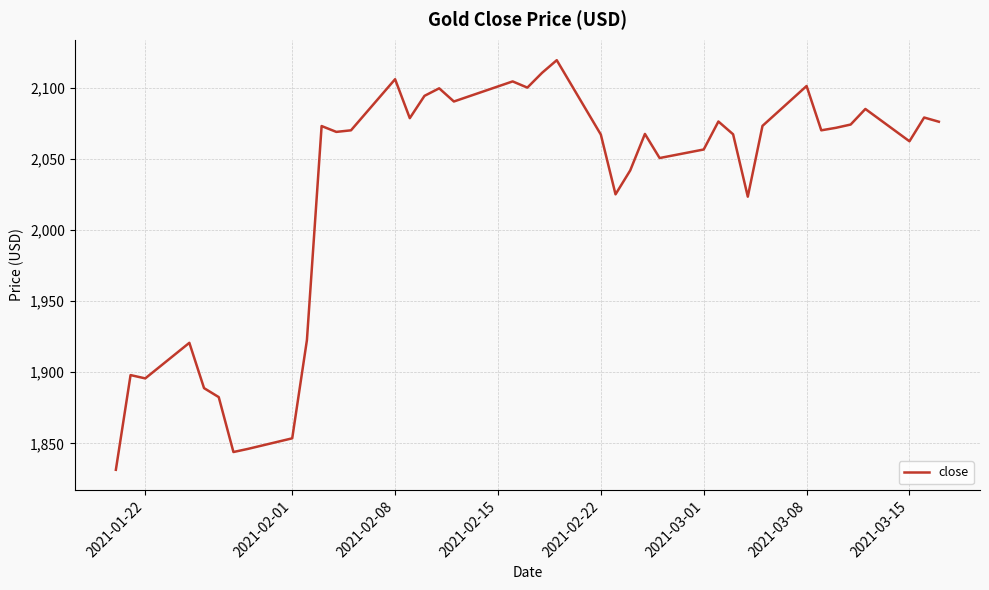

What is the difference between the maximum and minimum values?

287.8